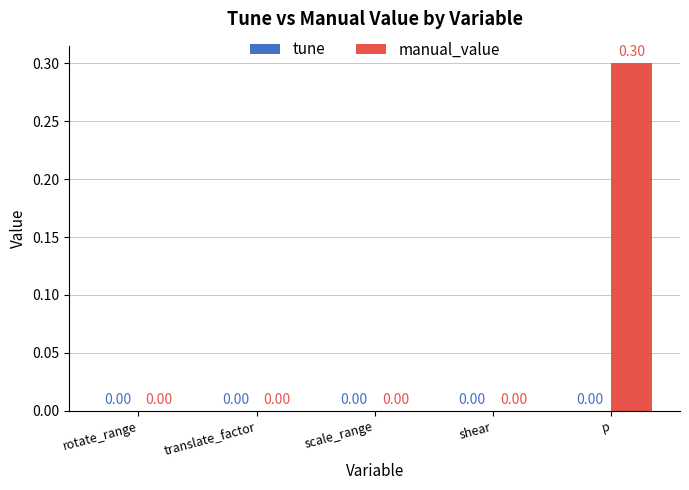

Are the bars horizontal?

No